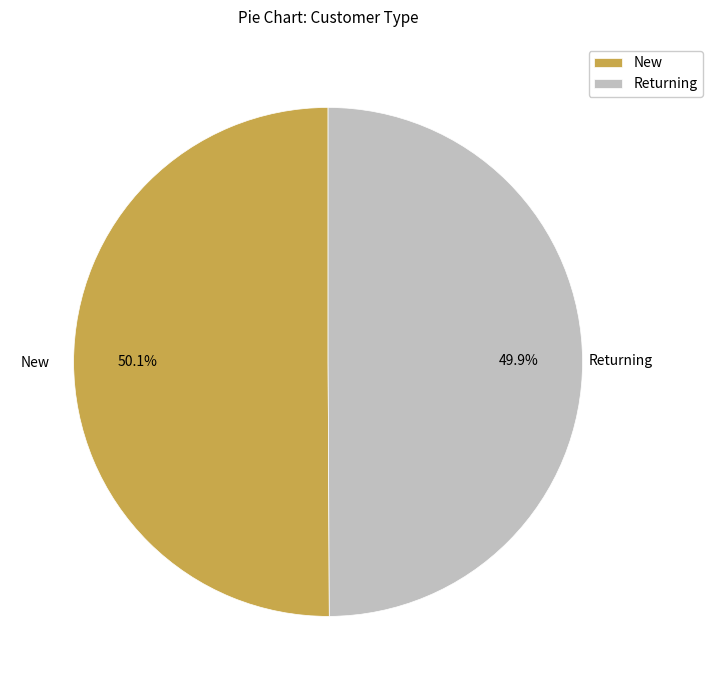

Is there any slice that represents more than half of the pie?

Yes